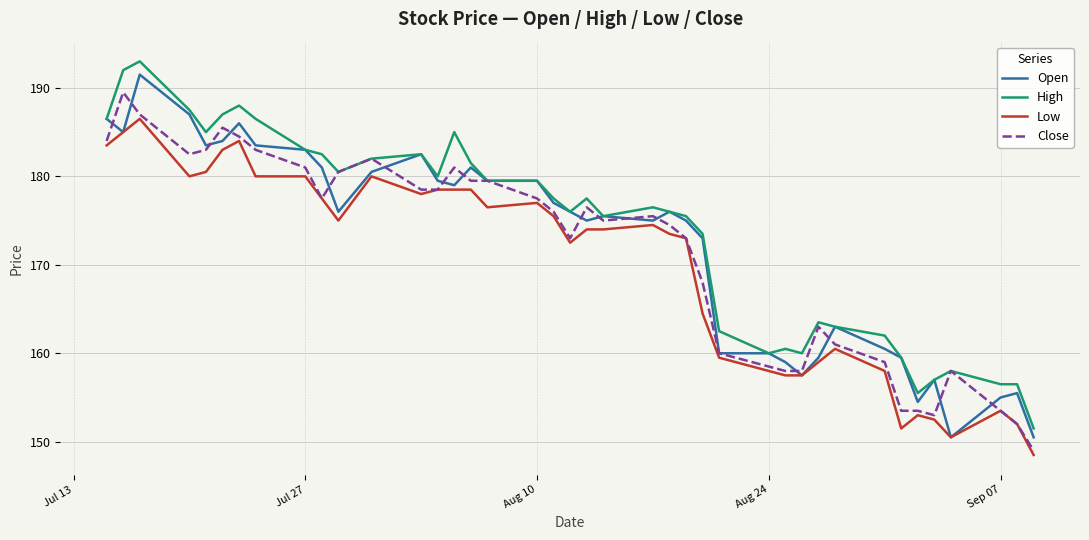

What is the minimum value shown in the chart?

148.5